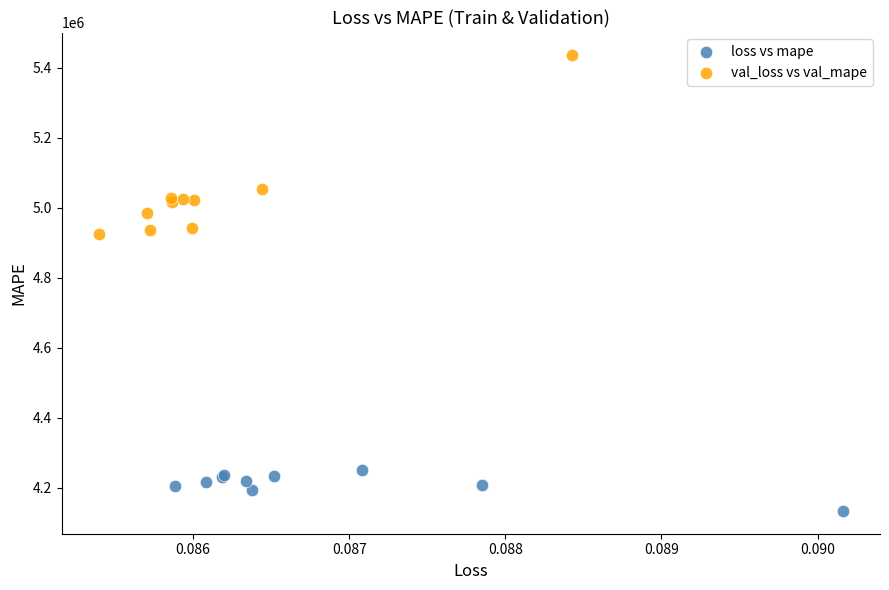

Which series has the largest Y range (max minus min)?

val_loss vs val_mape